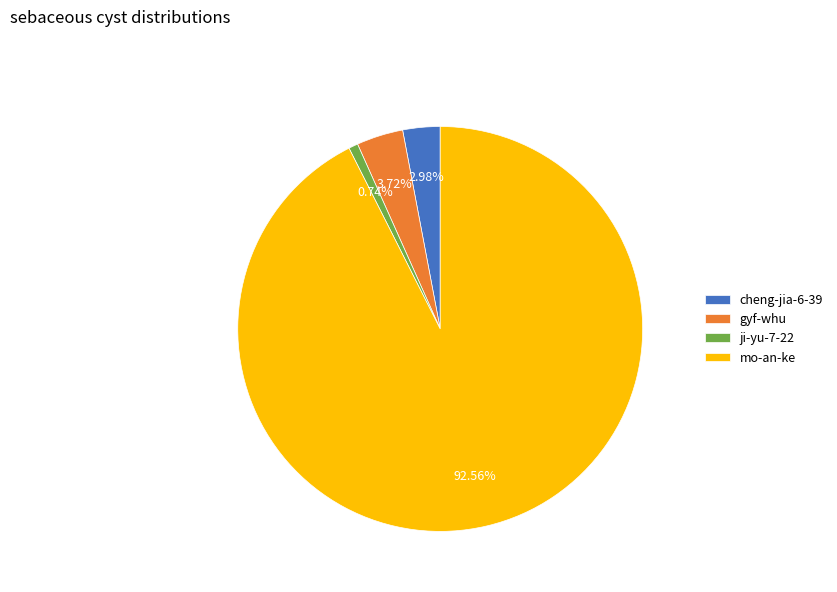

Which category has the smallest portion of the pie?

ji-yu-7-22